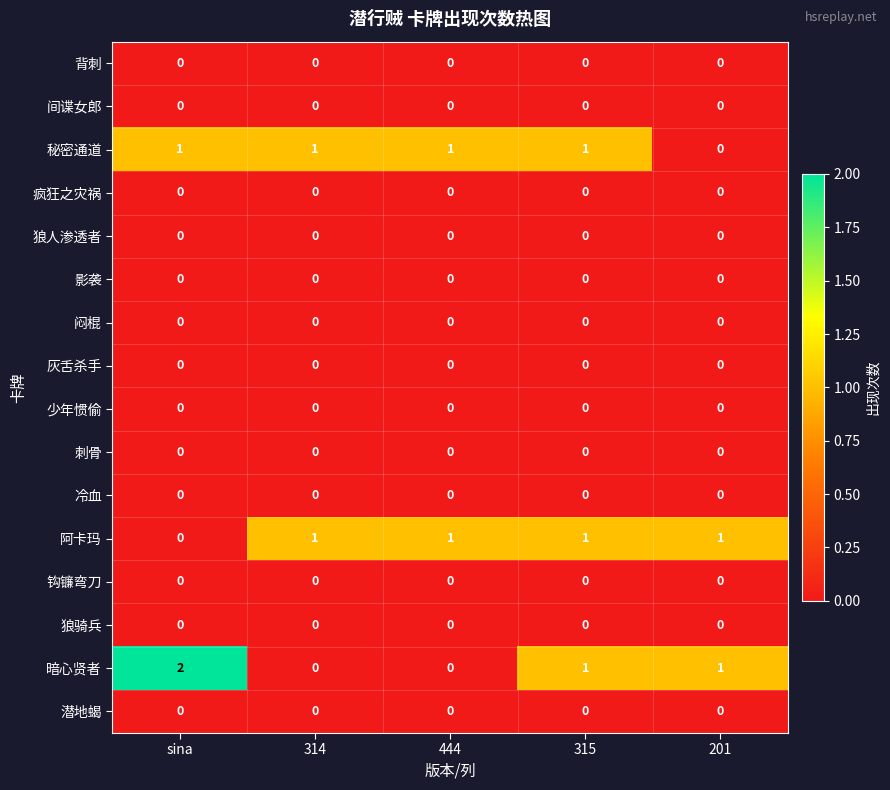

Which series has the largest range (max minus min)?

暗心贤者